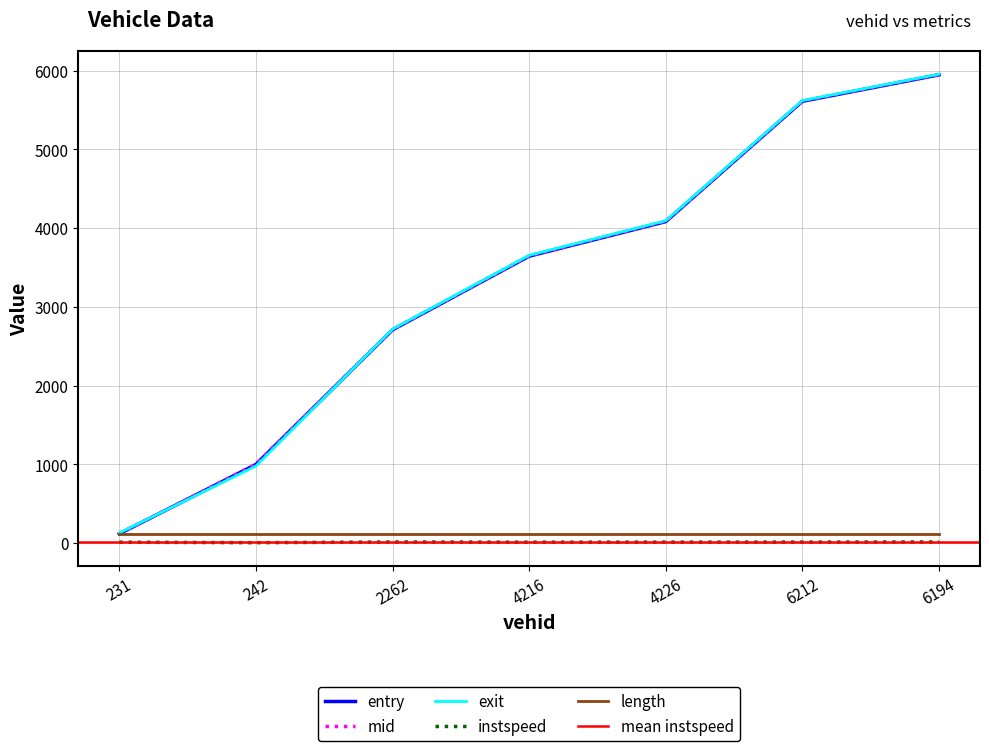

At which label does entry reach its peak?

6194